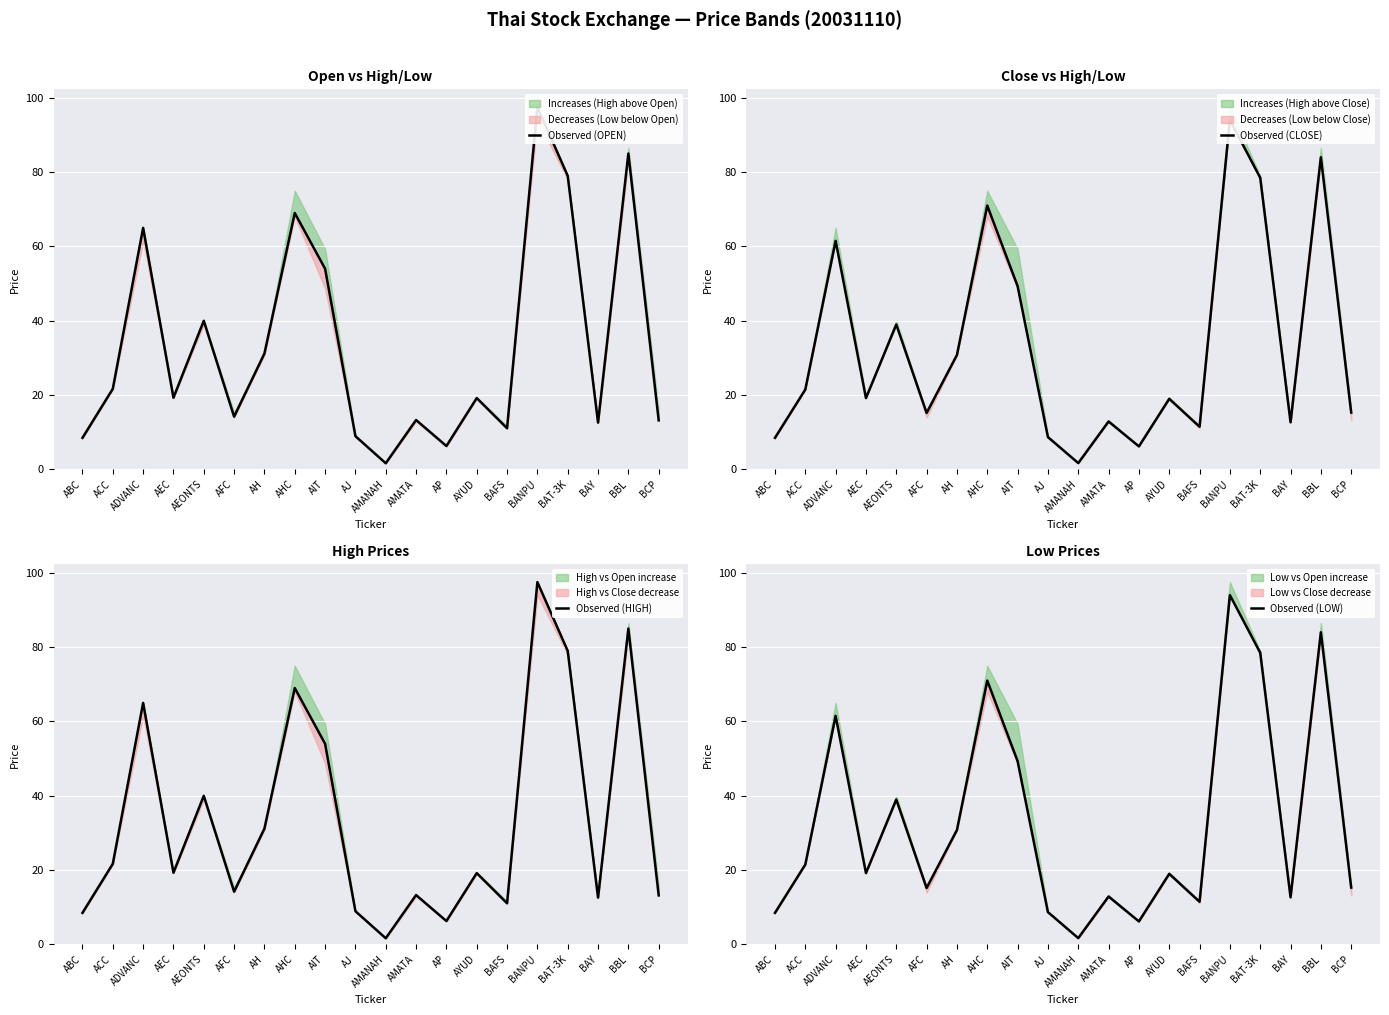

Where is the first local minimum for Observed (CLOSE)?

AEC